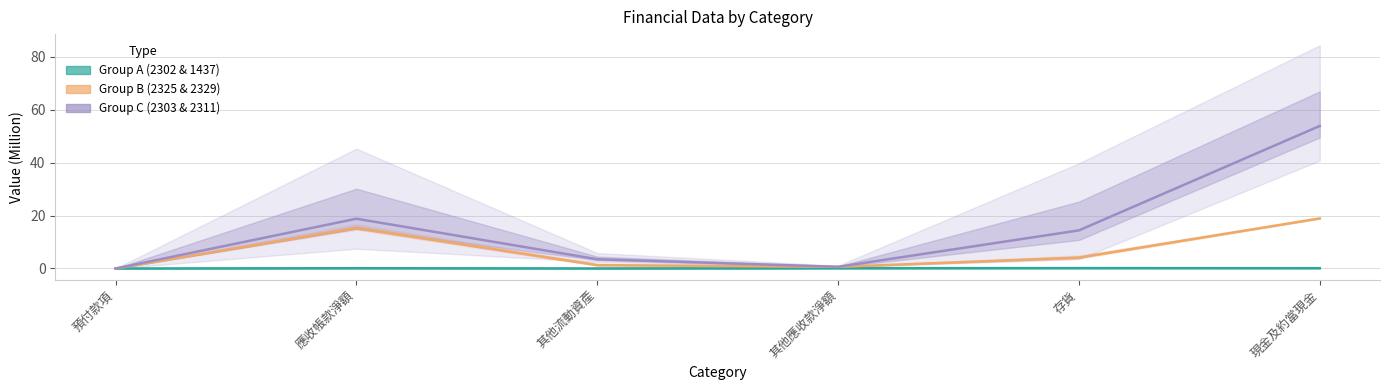

True or false: Group B (2325 & 2329) has more than 2 interior local peaks.

False